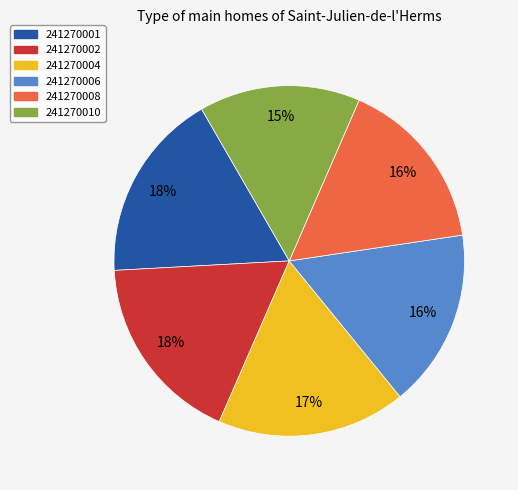

Count the number of slices in the pie.

6